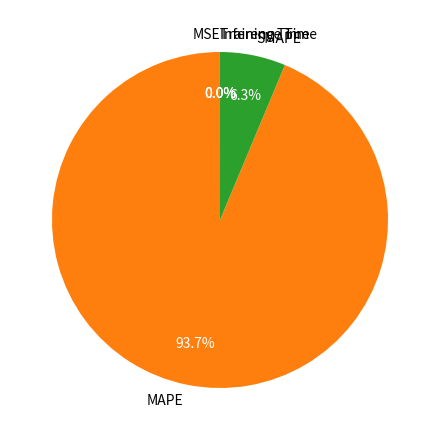

Which slice is the largest?

MAPE